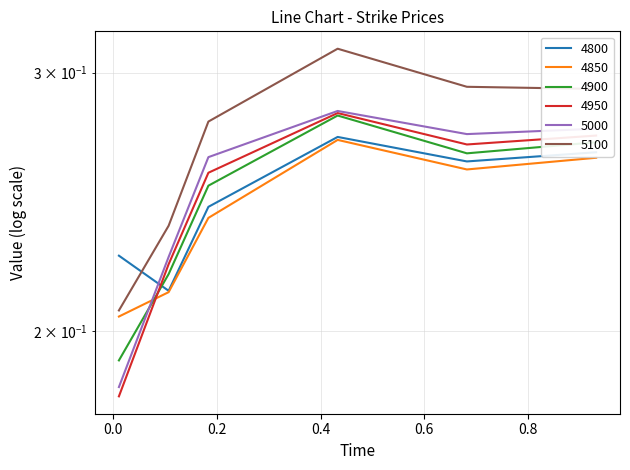

What is the difference between the second highest and second lowest values in the 5000 series?

0.1